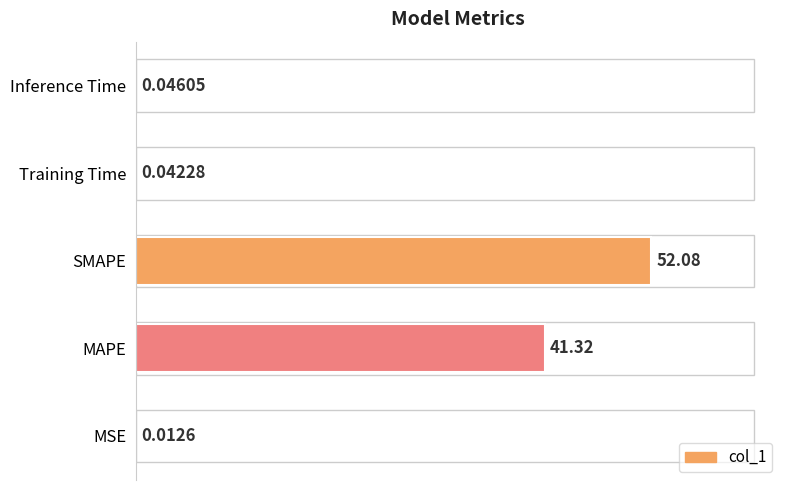

At which label is the value closest to 26?

MAPE